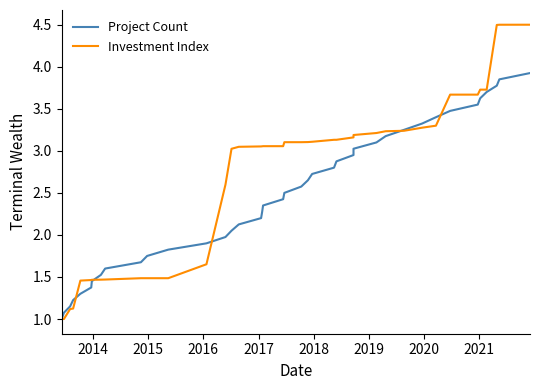

Reading left to right, list all the values displayed in this chart.

Project Count: 1.0	1.1	1.1	1.2	1.3	1.4	1.4	1.5	1.6	1.7	1.8	1.8	1.9	2.0	2.0	2.1	2.2	2.3	2.3	2.4	2.5	2.6	2.6	2.7	2.8	2.9	3.0	3.0	3.1	3.2	3.2	3.3	3.4	3.5	3.5	3.6	3.7	3.8	3.8	3.9
Investment Index: 1.0	1.0	1.1	1.1	1.5	1.5	1.5	1.5	1.5	1.5	1.5	1.5	1.7	2.6	3.0	3.0	3.1	3.1	3.1	3.1	3.1	3.1	3.1	3.1	3.1	3.1	3.2	3.2	3.2	3.2	3.2	3.3	3.3	3.7	3.7	3.7	3.7	4.5	4.5	4.5